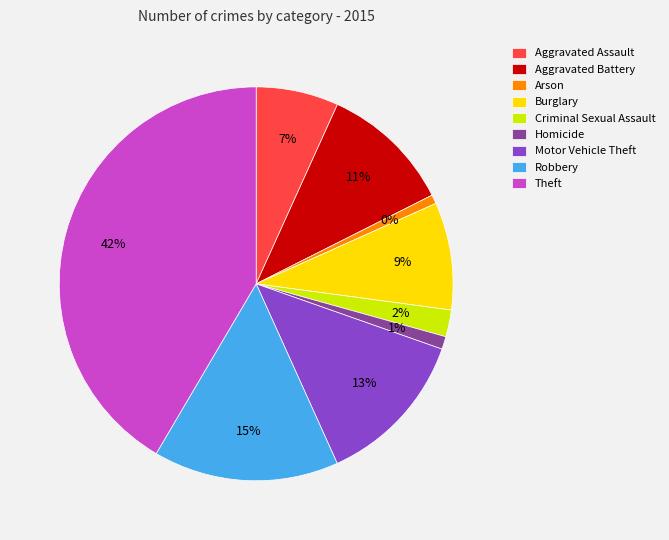

To the nearest percent, what percentage of the pie is Aggravated Assault?

7%